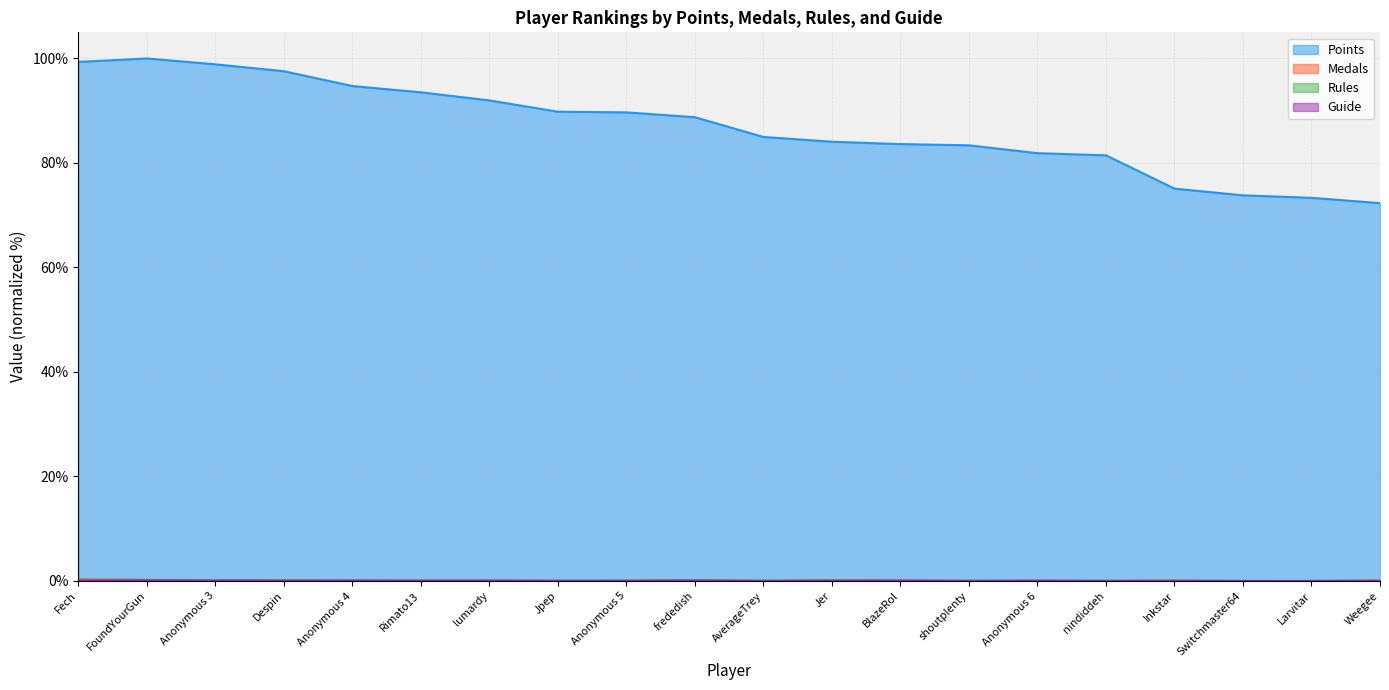

At lumardy, list the series in order from smallest to largest.

Medals, Guide, Rules, Points